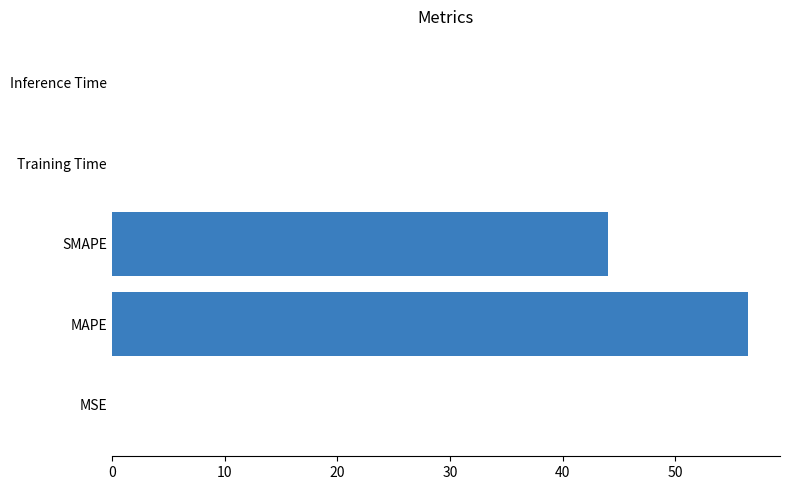

The value at MAPE is 21.6. True or false?

False